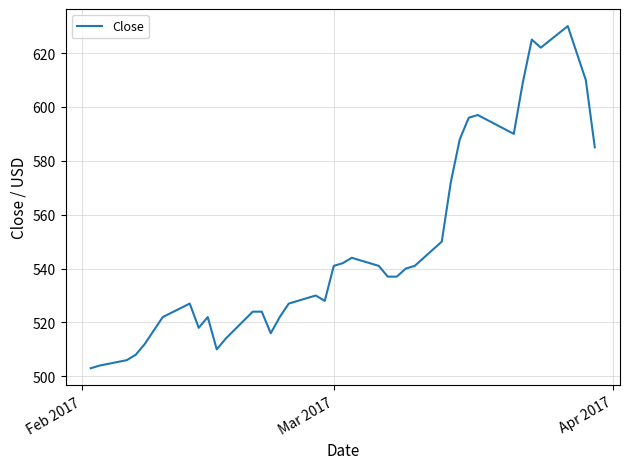

What is the minimum value shown in the chart?

503